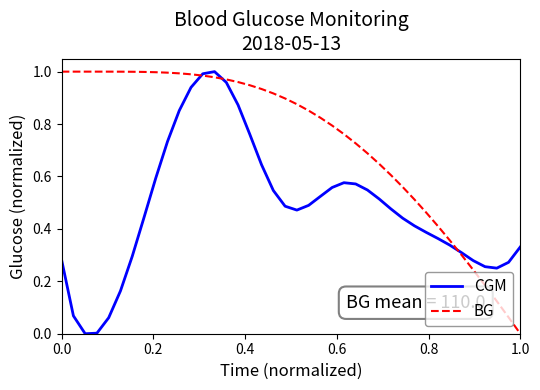

Which series has the largest total across all categories?

BG